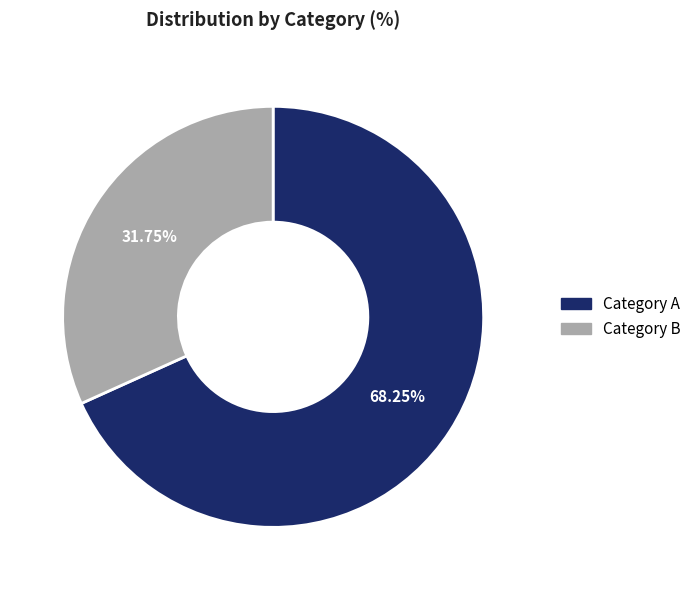

Is there a majority slice in this chart?

Yes